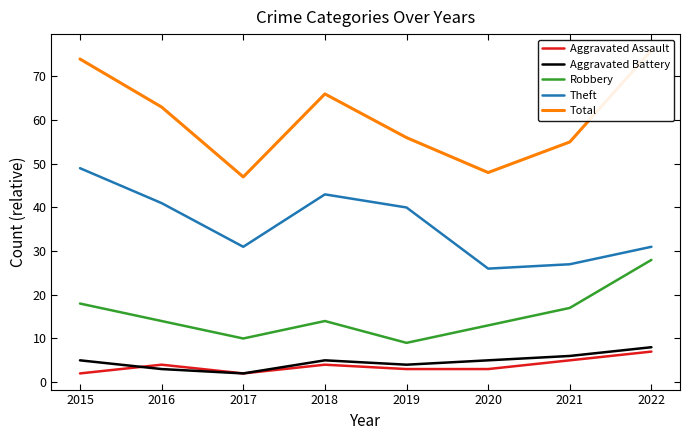

Reading left to right, list all the values displayed in this chart.

Aggravated Assault: 2	4	2	4	3	3	5	7
Aggravated Battery: 5	3	2	5	4	5	6	8
Robbery: 18	14	10	14	9	13	17	28
Theft: 49	41	31	43	40	26	27	31
Total: 74	63	47	66	56	48	55	76